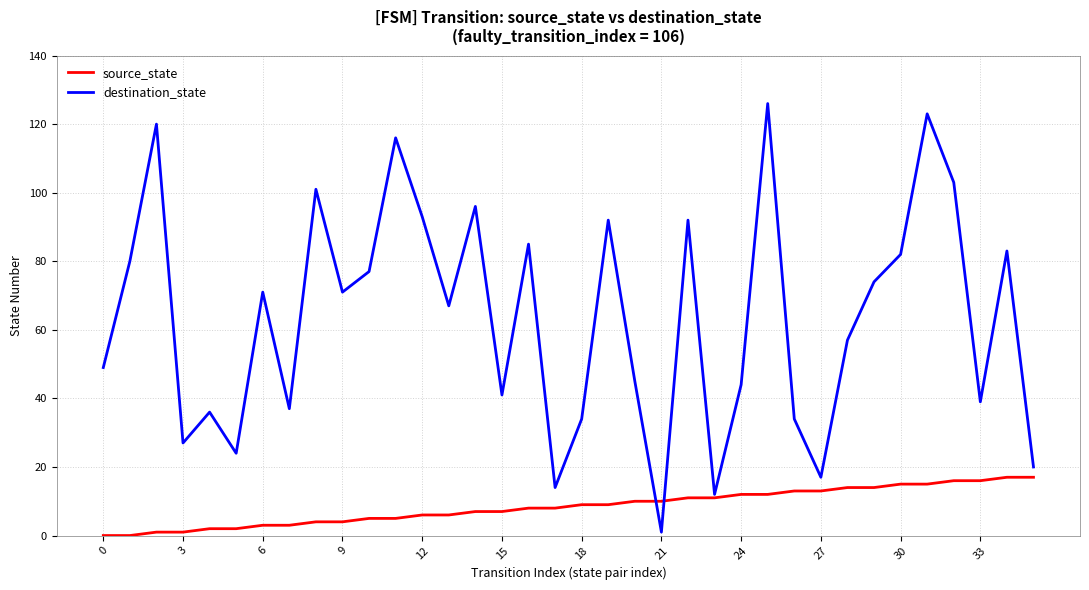

What is the sum of all source_state values?

306